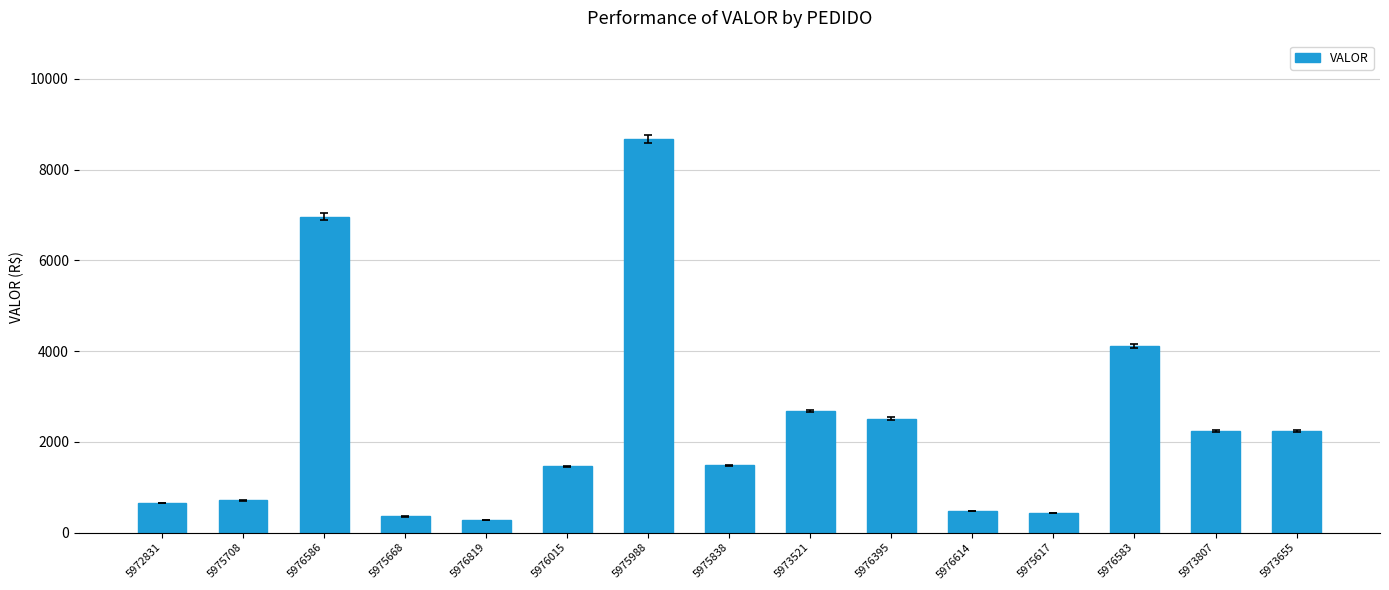

At which label does the data first exceed 1479?

5976586